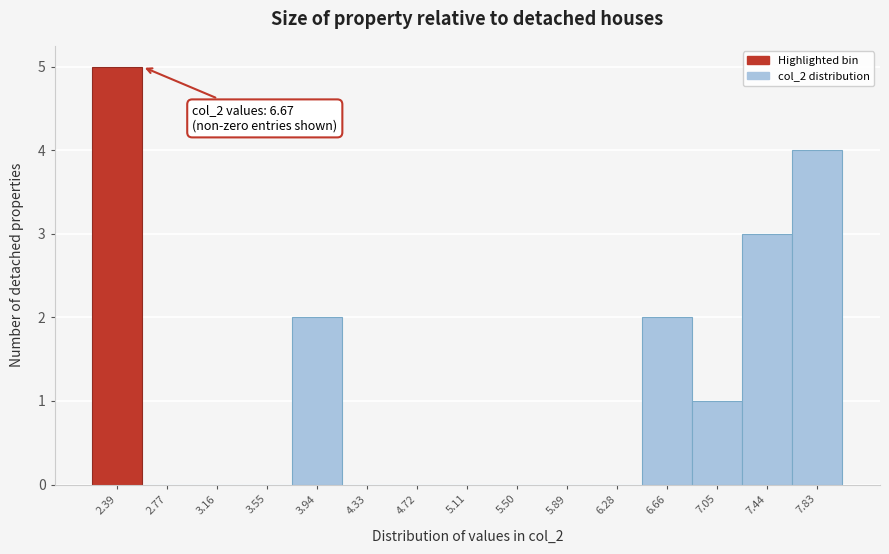

Over which range of the x-axis is the bar tallest?

2.20 to 2.60